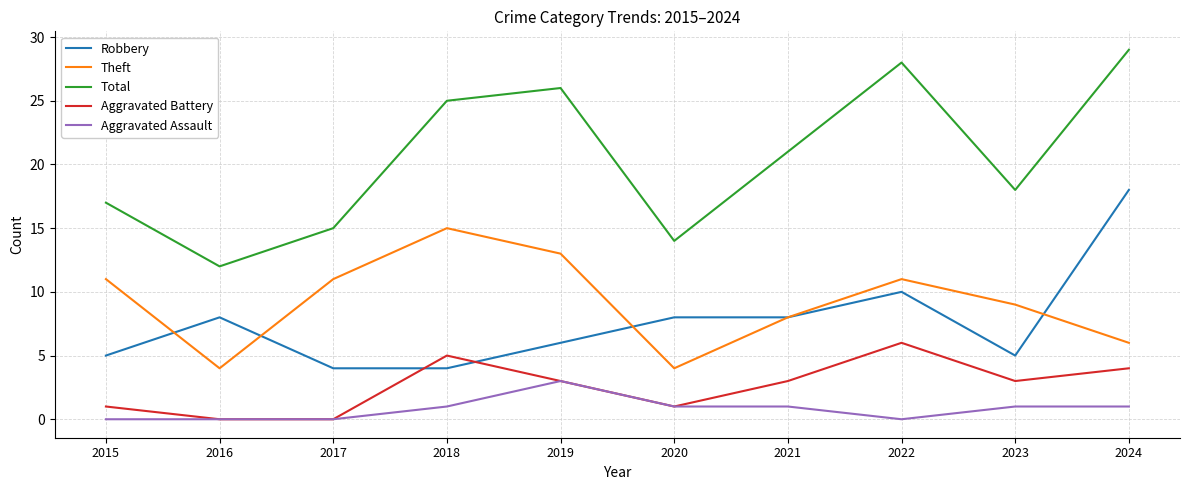

True or false: Aggravated Assault and Total cross at least once.

False